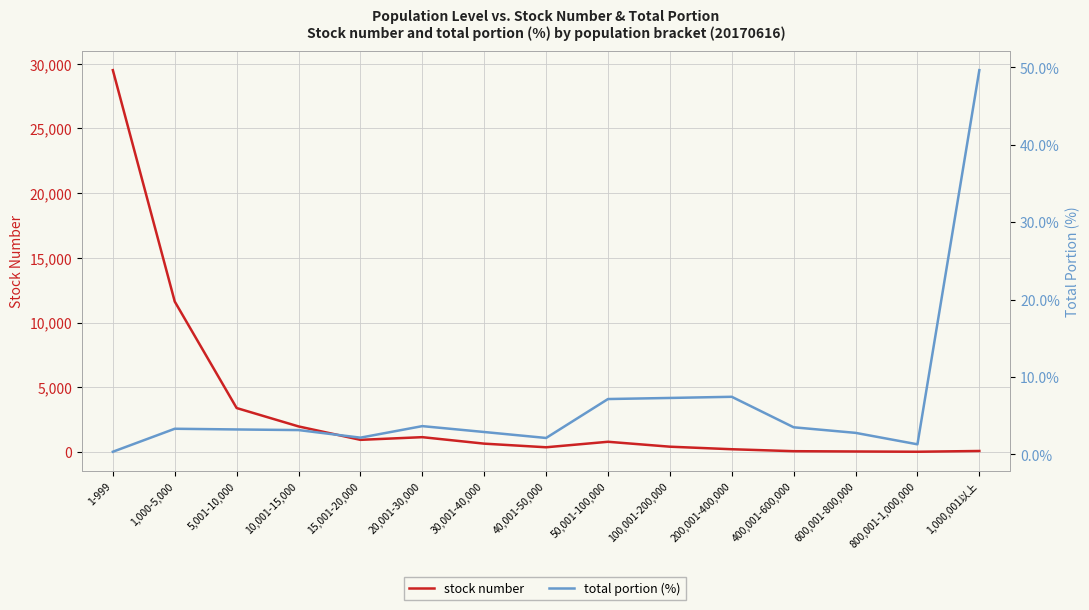

How many lines are shown in the chart?

2